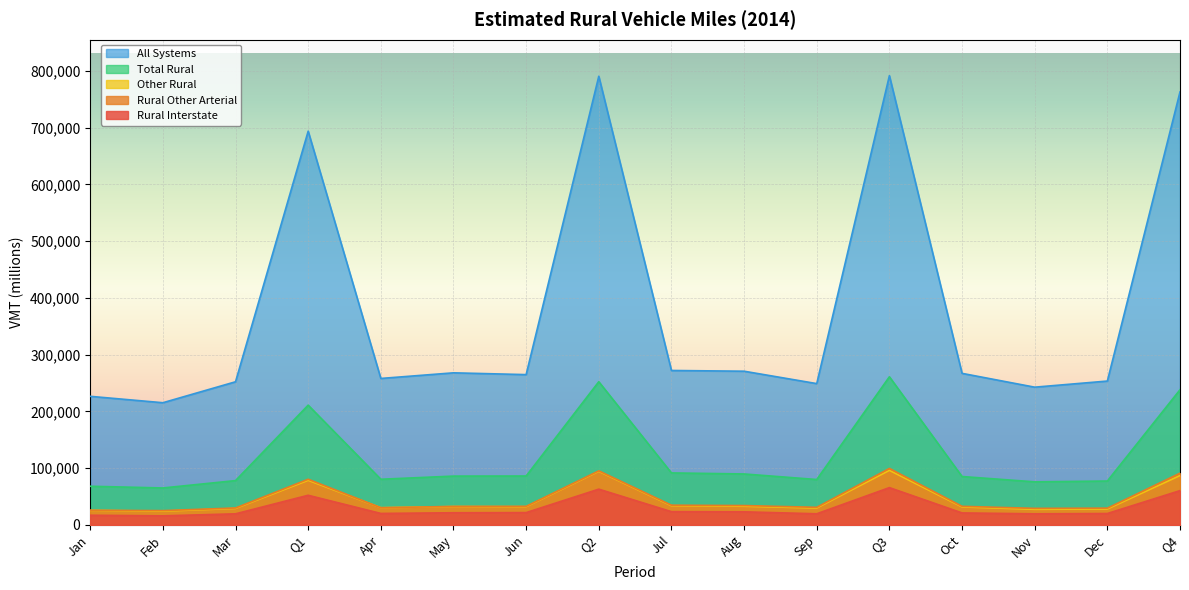

What are all the series names shown in the legend?

All Systems, Total Rural, Other Rural, Rural Other Arterial, Rural Interstate